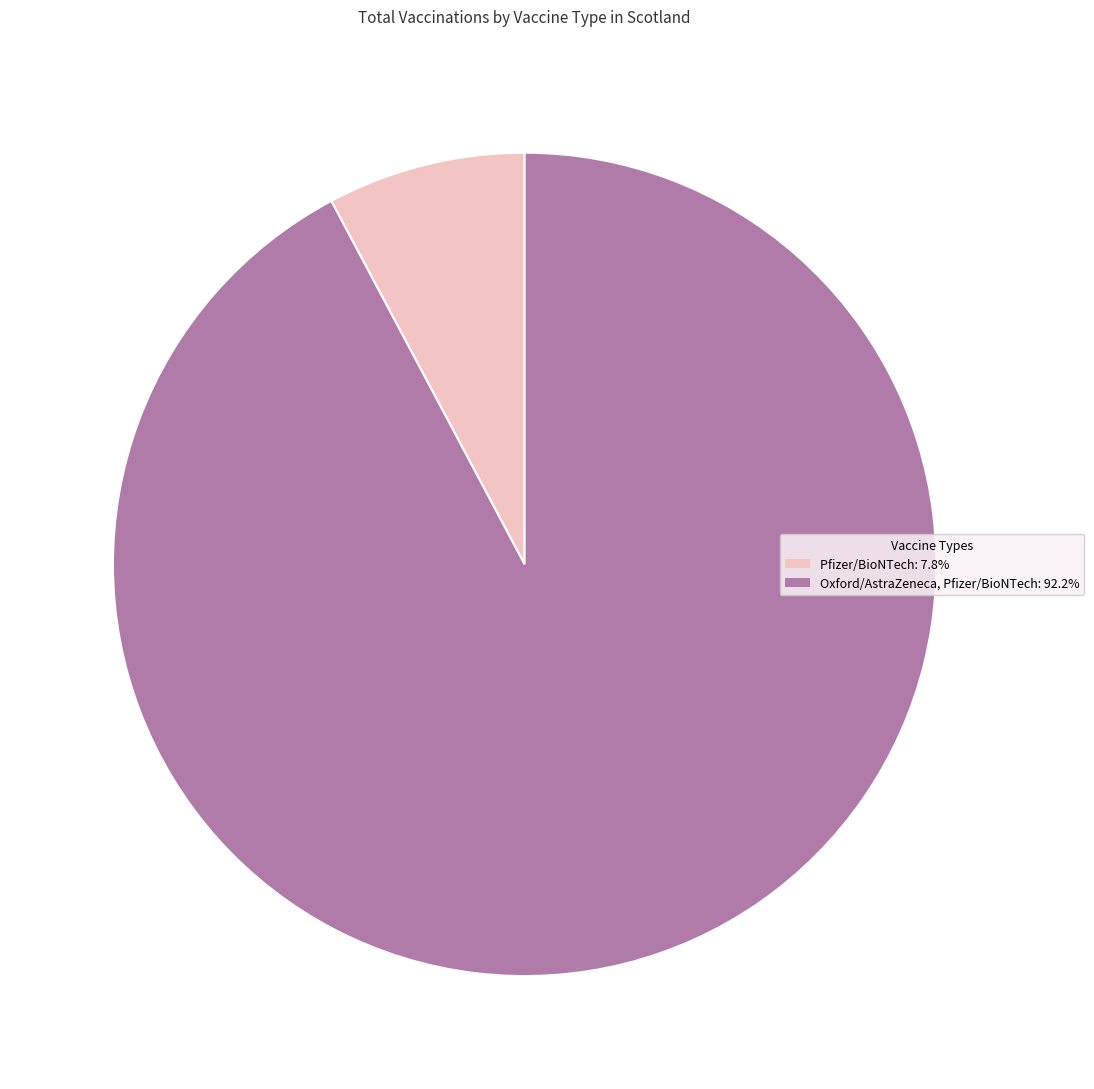

Combined, do Pfizer/BioNTech and Oxford/AstraZeneca, Pfizer/BioNTech account for over 50%?

Yes